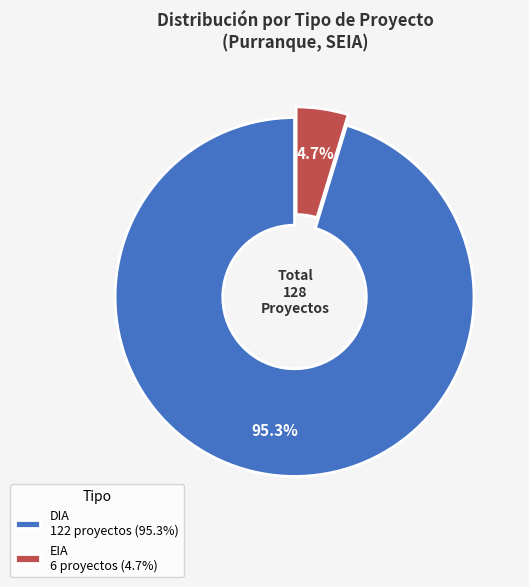

Which has a higher value, DIA or EIA?

DIA